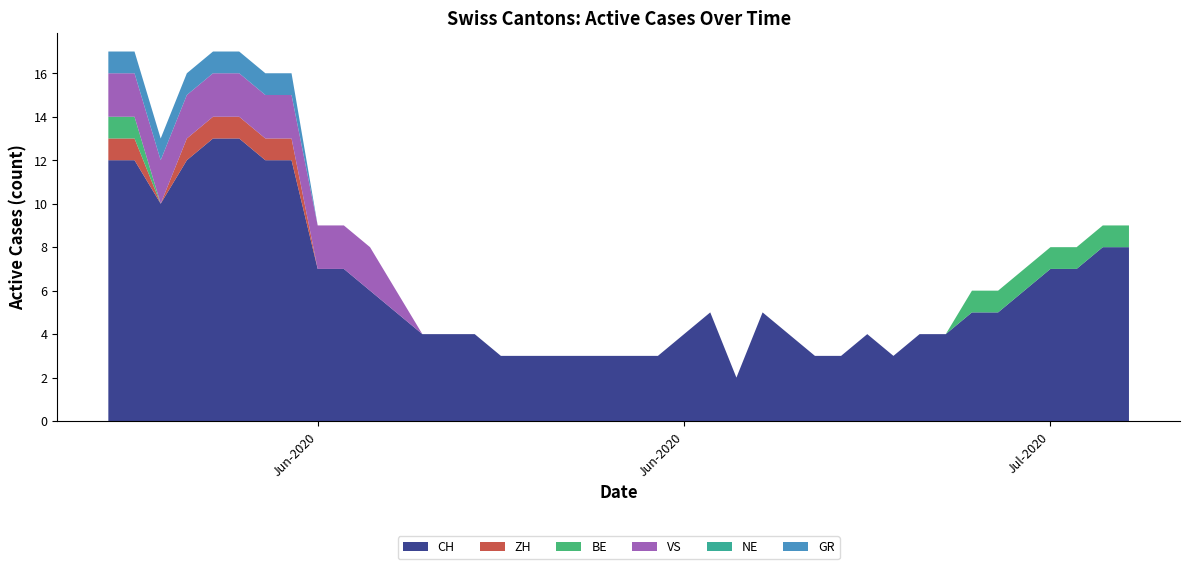

Reading left to right, transcribe all the data shown in this chart.

CH: 12	12	10	12	13	13	12	12	7	7	6	5	4	4	4	3	3	3	3	3	3	3	4	5	2	5	4	3	3	4	3	4	4	5	5	6	7	7	8	8
ZH: 1	1	0	1	1	1	1	1	0	0	0	0	0	0	0	0	0	0	0	0	0	0	0	0	0	0	0	0	0	0	0	0	0	0	0	0	0	0	0	0
BE: 1	1	0	0	0	0	0	0	0	0	0	0	0	0	0	0	0	0	0	0	0	0	0	0	0	0	0	0	0	0	0	0	0	1	1	1	1	1	1	1
VS: 2	2	2	2	2	2	2	2	2	2	2	1	0	0	0	0	0	0	0	0	0	0	0	0	0	0	0	0	0	0	0	0	0	0	0	0	0	0	0	0
NE: 0	0	0	0	0	0	0	0	0	0	0	0	0	0	0	0	0	0	0	0	0	0	0	0	0	0	0	0	0	0	0	0	0	0	0	0	0	0	0	0
GR: 1	1	1	1	1	1	1	1	0	0	0	0	0	0	0	0	0	0	0	0	0	0	0	0	0	0	0	0	0	0	0	0	0	0	0	0	0	0	0	0